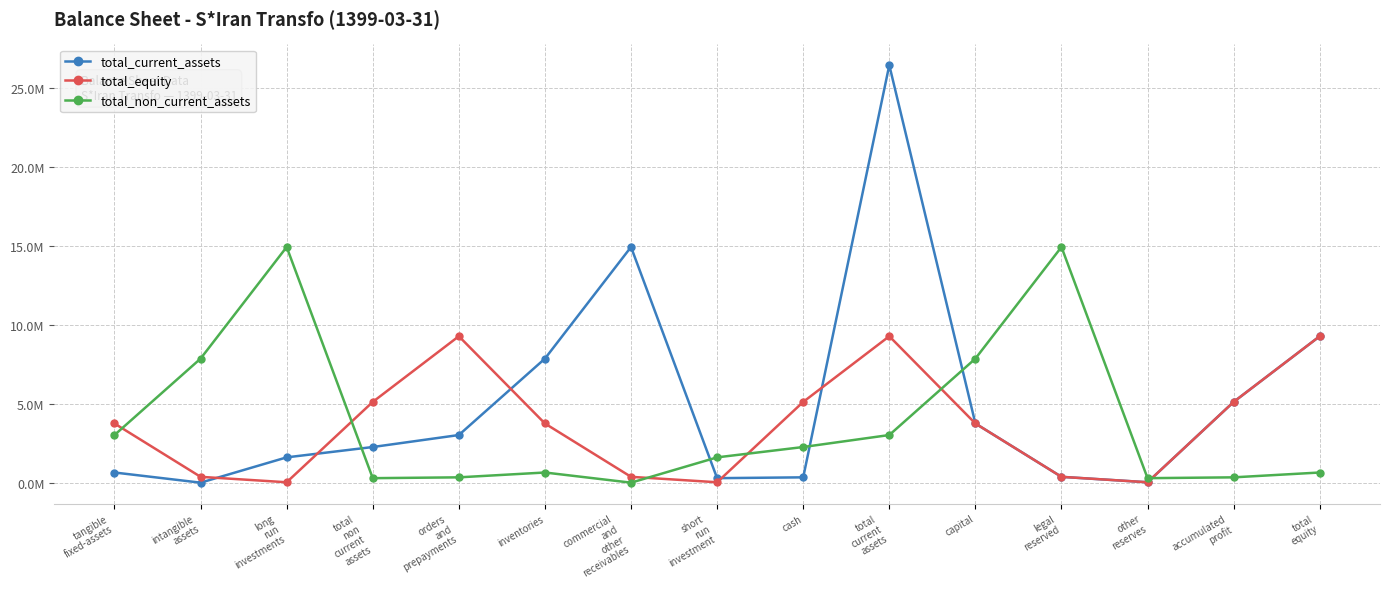

True or false: total_current_assets has more than 2 interior local peaks.

False